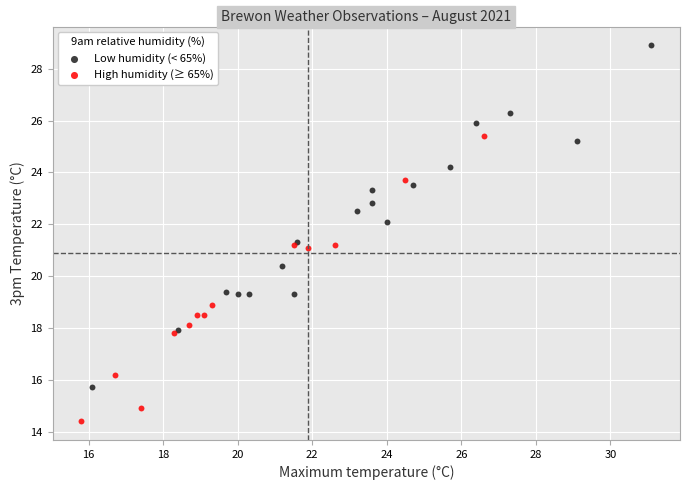

Which series contains the lowest Y value?

High humidity (≥ 65%)